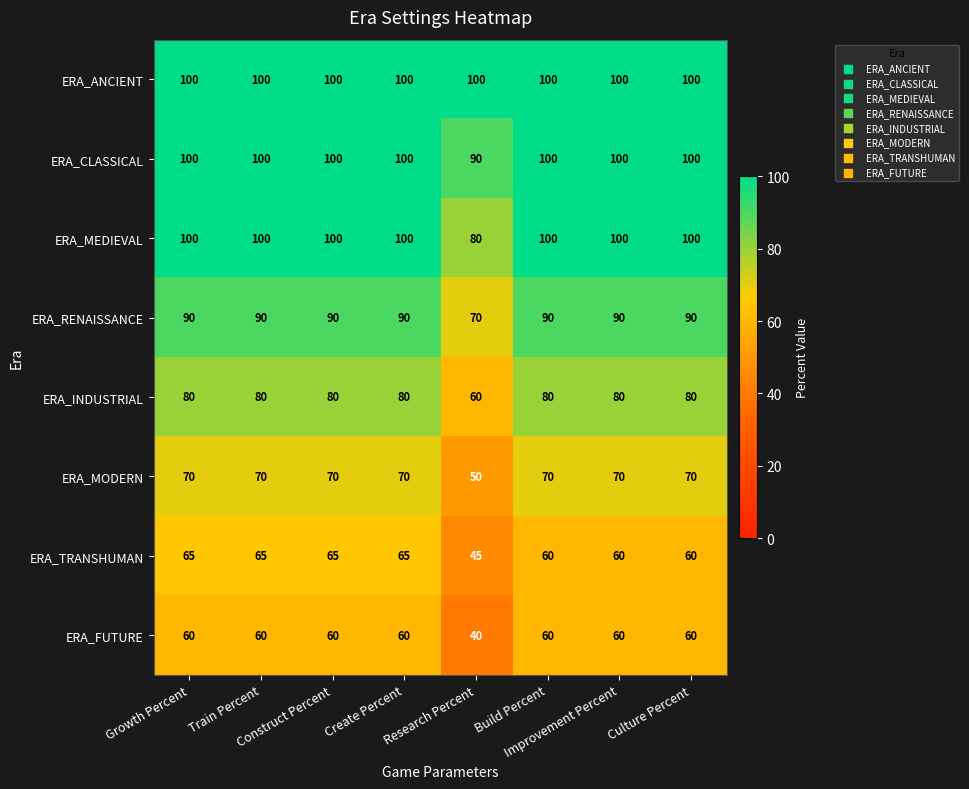

What is the average value of the ERA_TRANSHUMAN series?

61